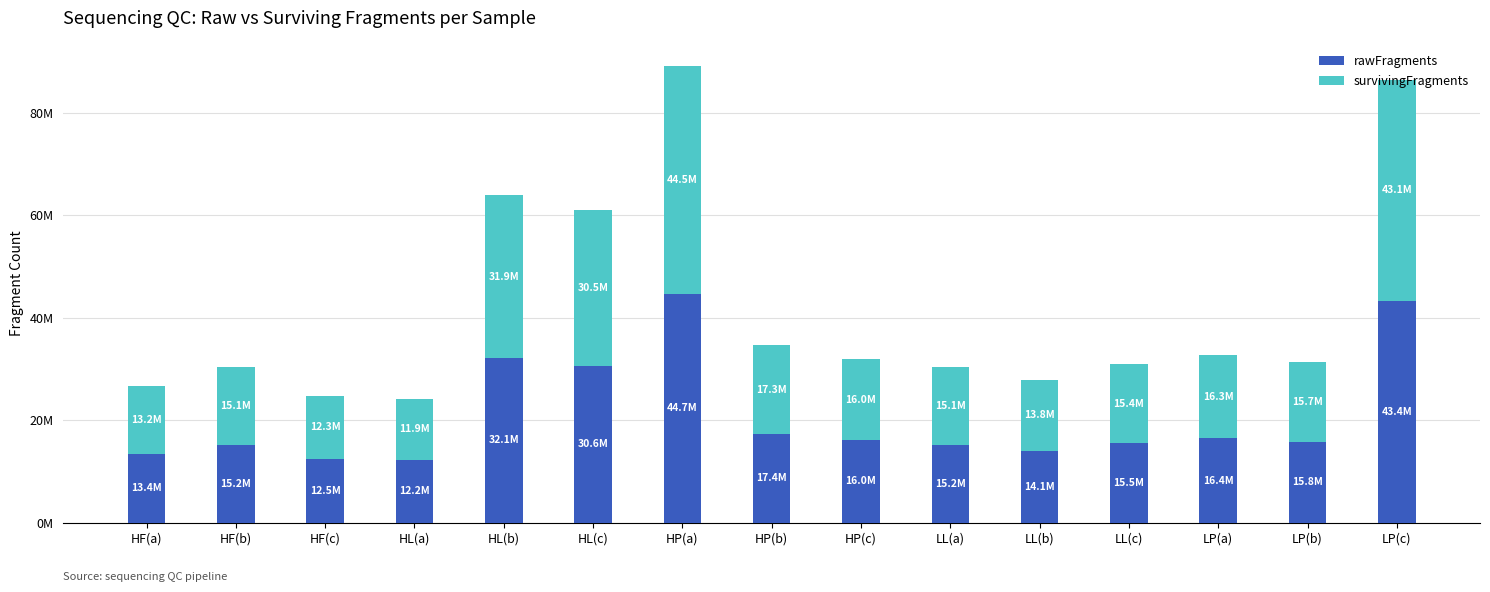

Are the bars horizontal?

No